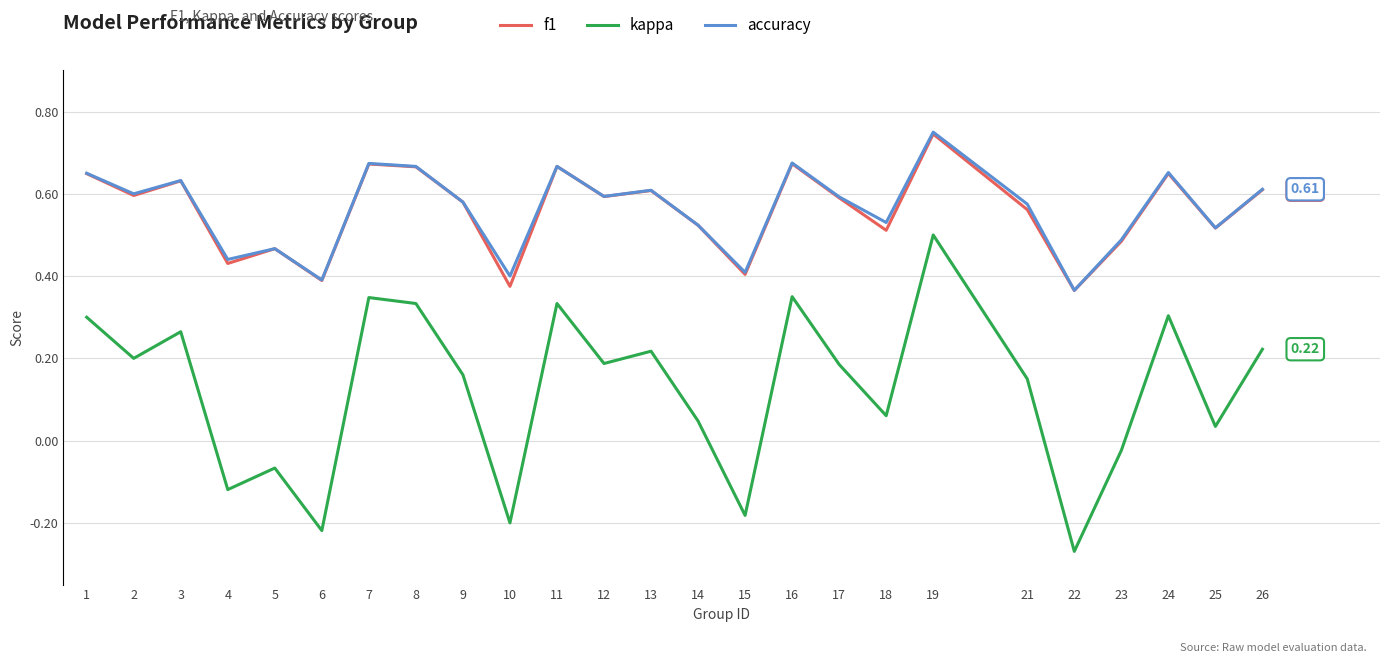

Does the chart have visible grid lines?

Yes